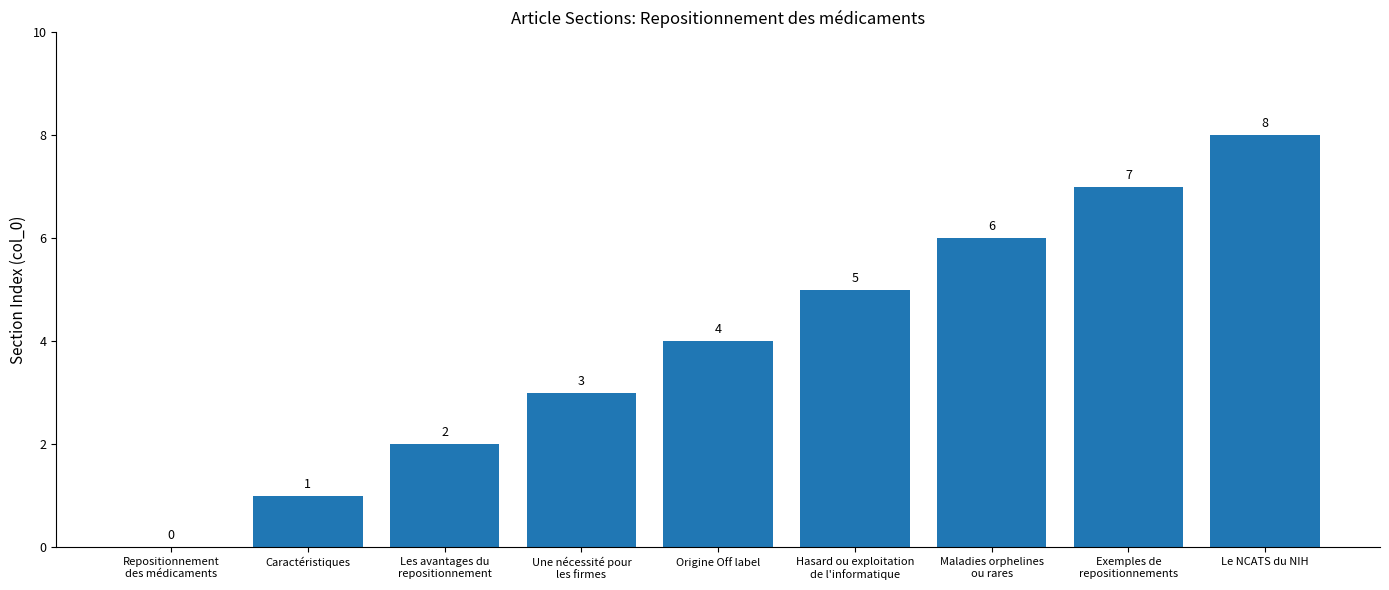

Reading left to right, extract all data points from this chart.

0	1	2	3	4	5	6	7	8